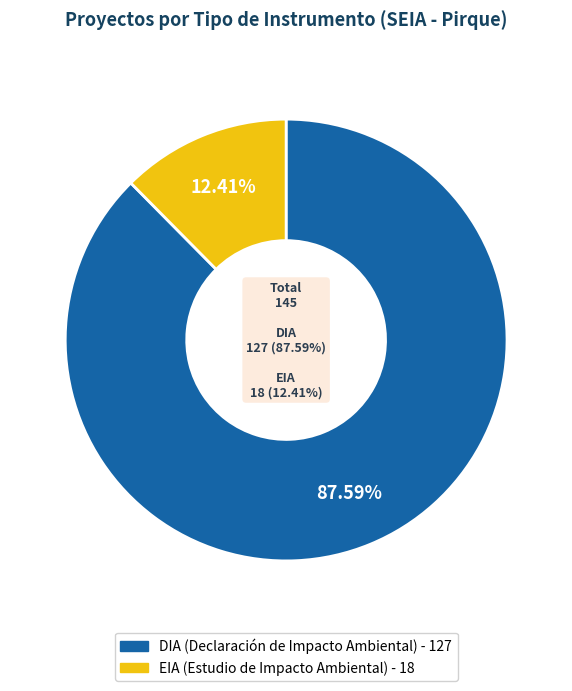

What percentage is the DIA slice, to the nearest percent?

88%